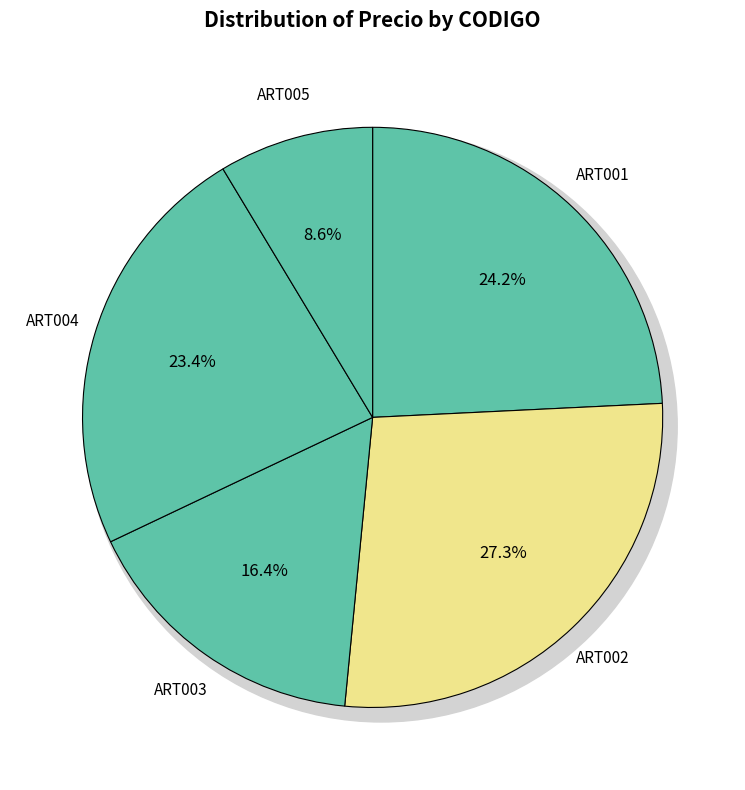

Combined, do ART004 and ART005 account for over 50%?

No